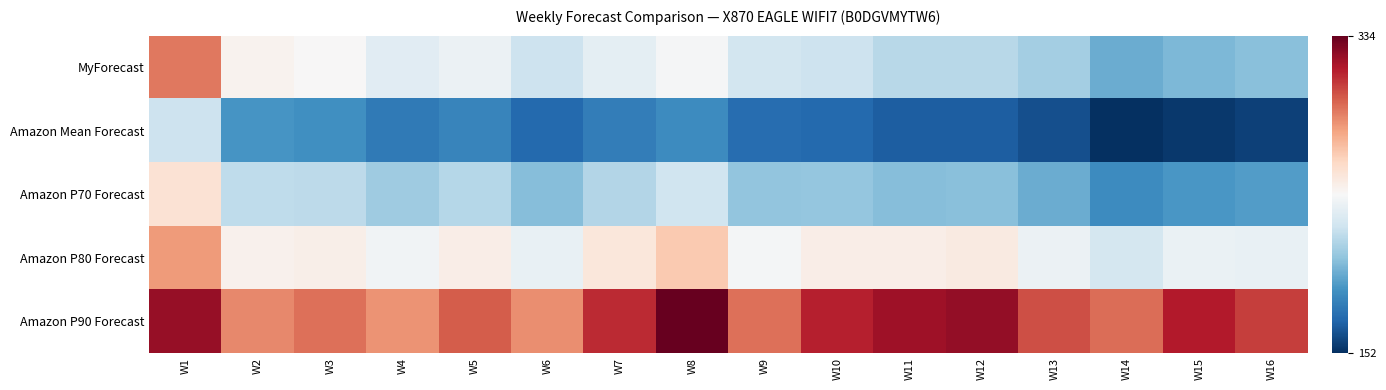

At which category is the sum across all series the highest?

W1